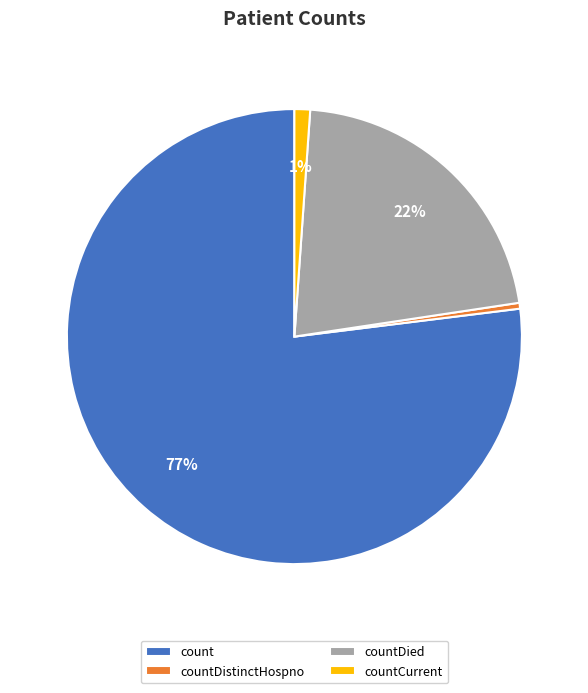

To the nearest percent, what is the combined percentage of countDistinctHospno and countDied?

22%